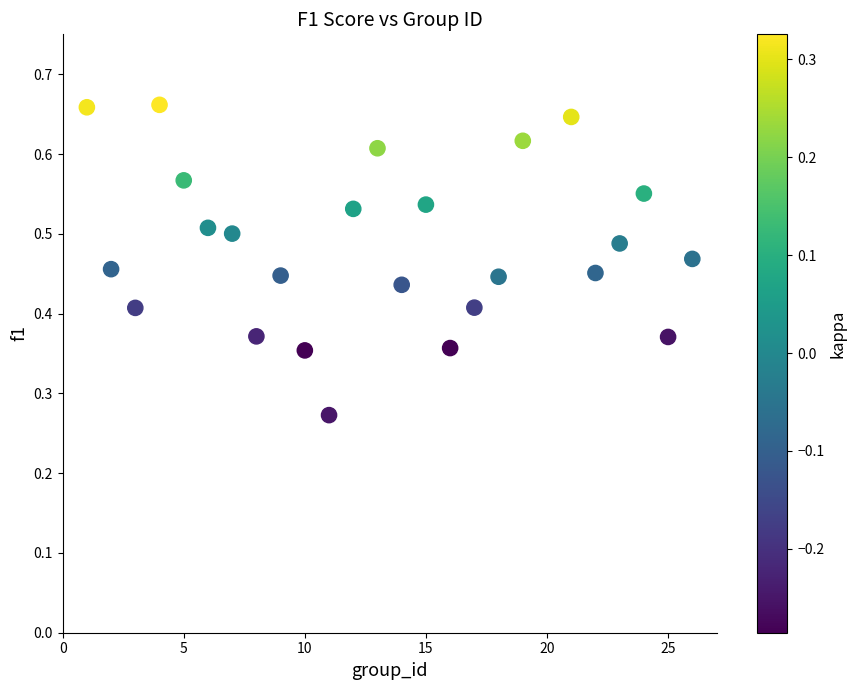

What is the range of X values (max minus min)?

25.0